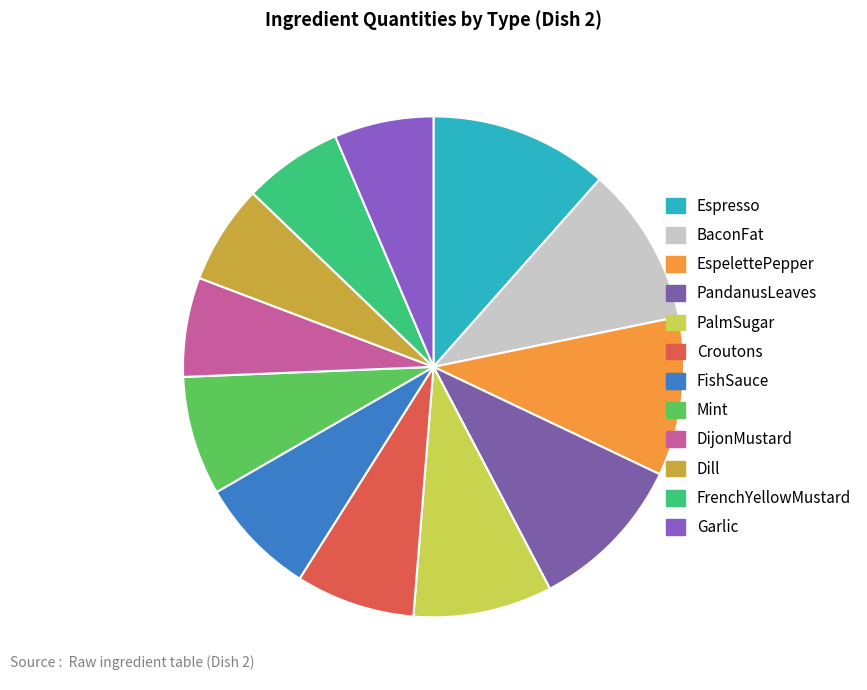

True or false: Mint accounts for 8% of the total.

True